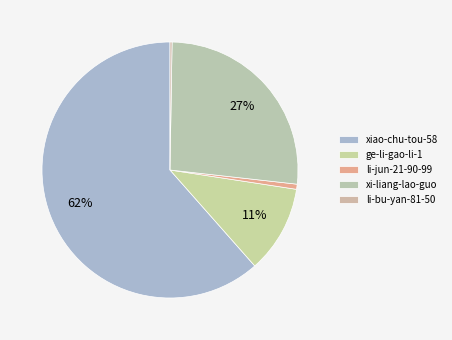

What percentage do li-bu-yan-81-50 and xi-liang-lao-guo together represent?

26.8%